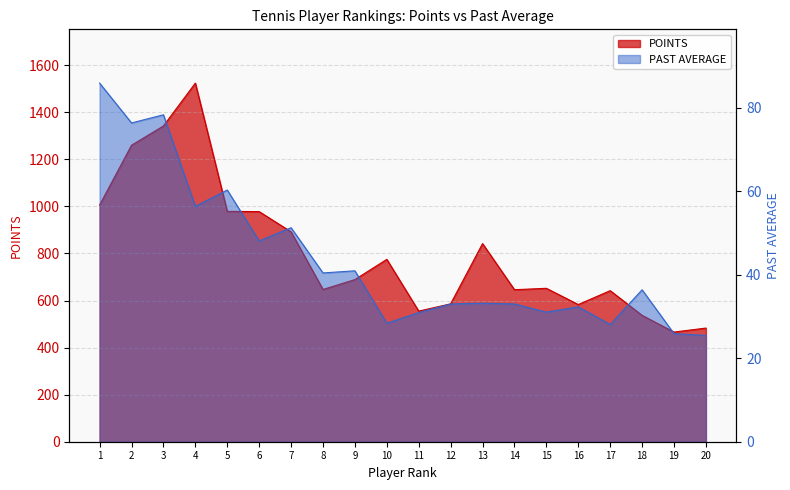

Reading left to right, list all the values displayed in this chart.

POINTS: 1006.0	1260.0	1342.0	1524.0	979.0	978.0	892.0	647.0	689.0	775.0	555.0	586.0	842.0	646.0	652.0	583.0	642.0	537.0	466.0	483.0
PAST AVERAGE: 85.9	76.4	78.3	56.4	60.3	48.1	51.3	40.4	41.0	28.4	30.9	33.0	33.2	33.0	31.1	32.3	28.1	36.4	25.9	25.5